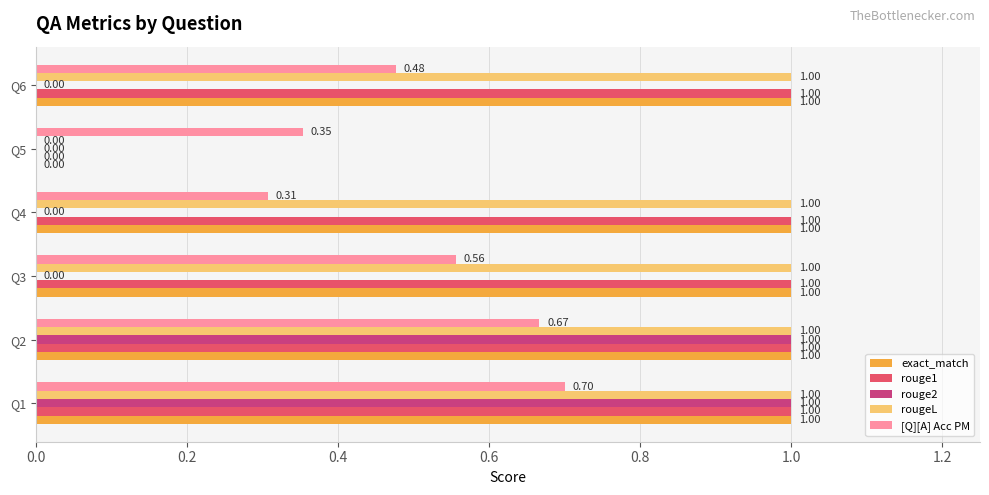

What is the total value across all series at Q3?

3.6